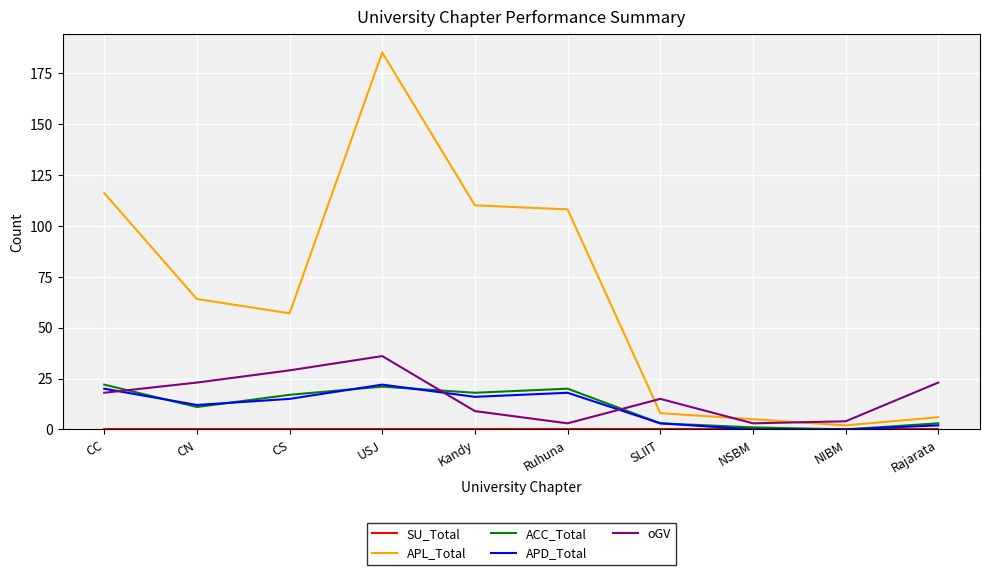

True or false: oGV and ACC_Total cross at least once.

True